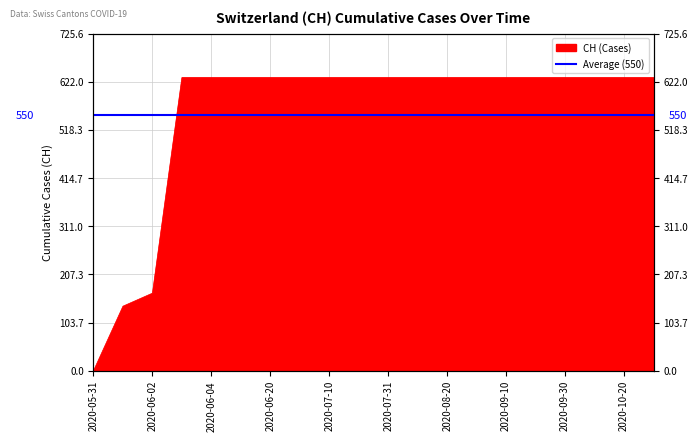

What is the average value?

552